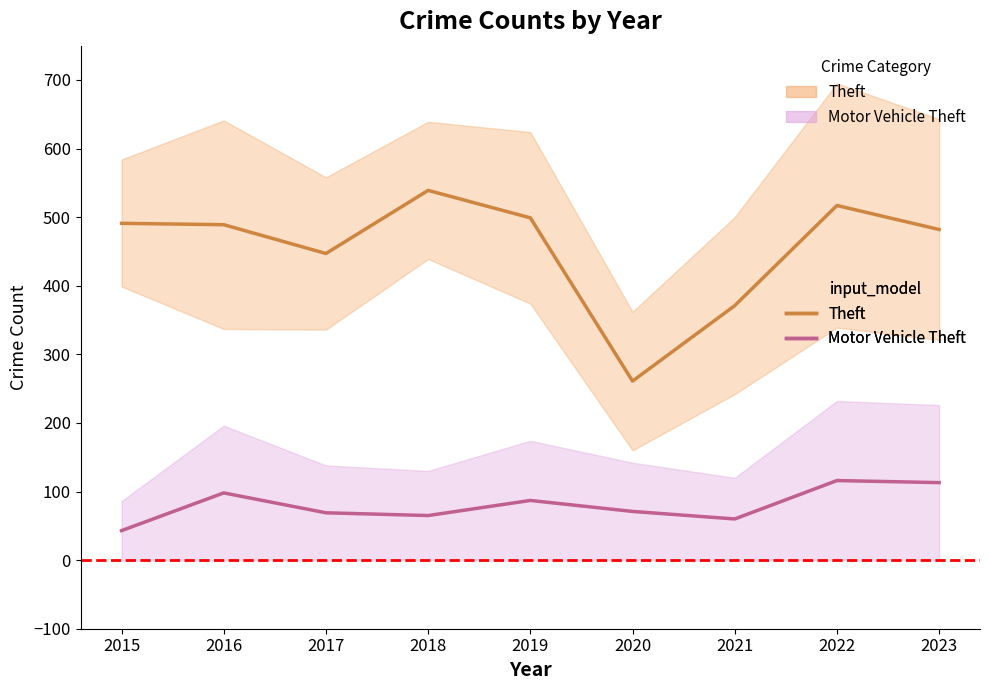

True or false: Theft and Motor Vehicle Theft intersect in this chart.

False